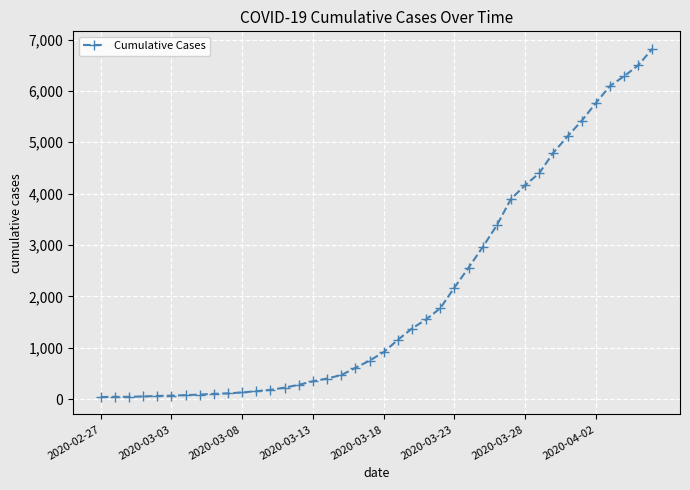

What is the sum of all values?

81326